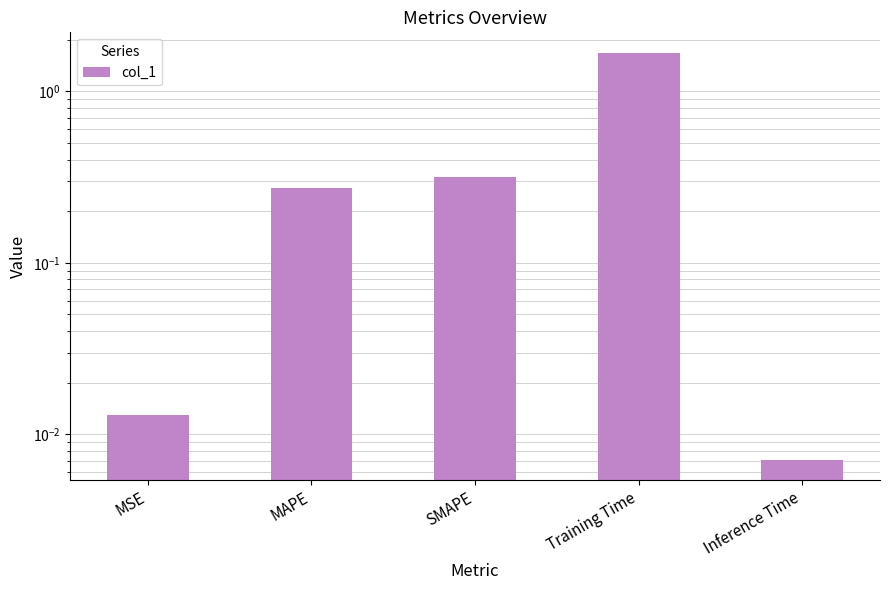

Reading right to left, list all the values displayed in this chart.

0.0	1.7	0.3	0.3	0.0